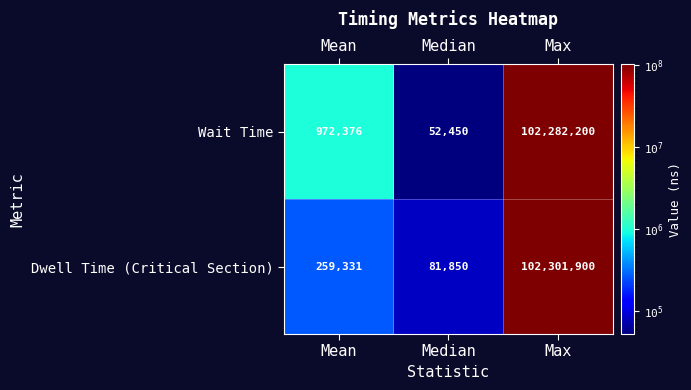

Rank the series by their maximum value, from highest to lowest.

Dwell Time (Critical Section), Wait Time